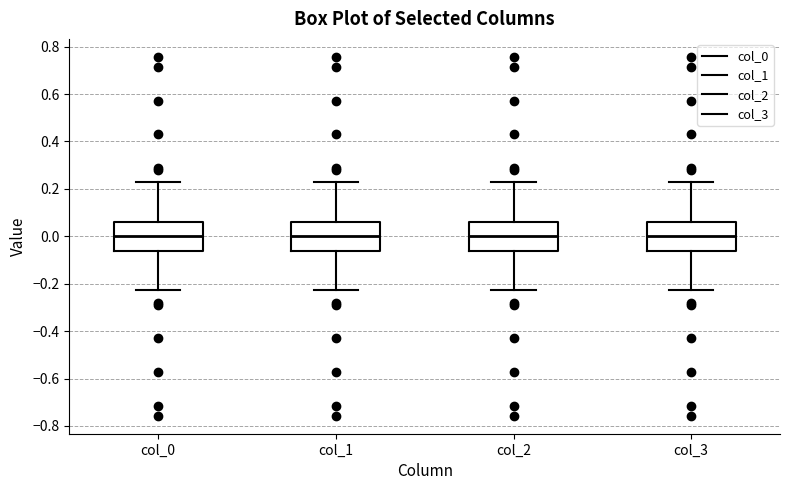

Reading left to right, read every box against the y-axis: the position of its median line, the range the box covers, and the ends of its whiskers. The values are not printed on the chart, so give them approximately, as read against the axis.

col_0: median 0.00, box -0.06 to 0.06, whiskers -0.22 to 0.22
col_1: median 0.00, box -0.06 to 0.06, whiskers -0.22 to 0.22
col_2: median 0.00, box -0.06 to 0.06, whiskers -0.22 to 0.22
col_3: median 0.00, box -0.06 to 0.06, whiskers -0.22 to 0.22